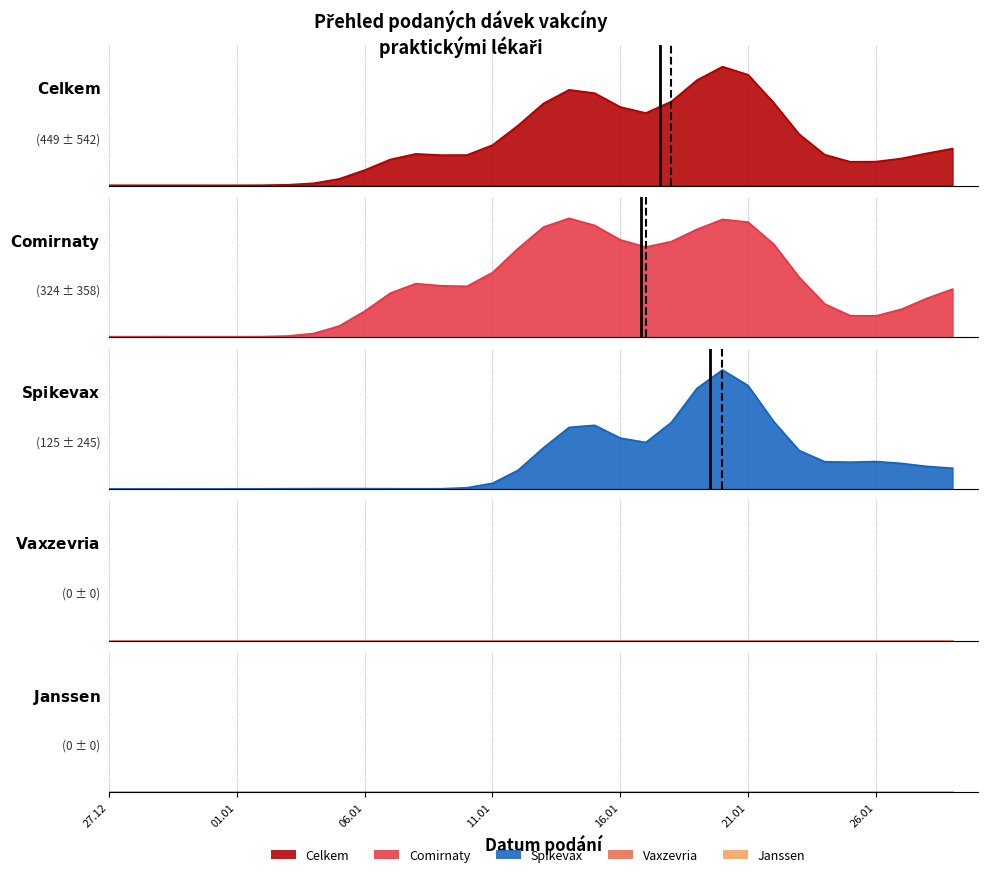

Which series has the largest total across all categories?

Celkem